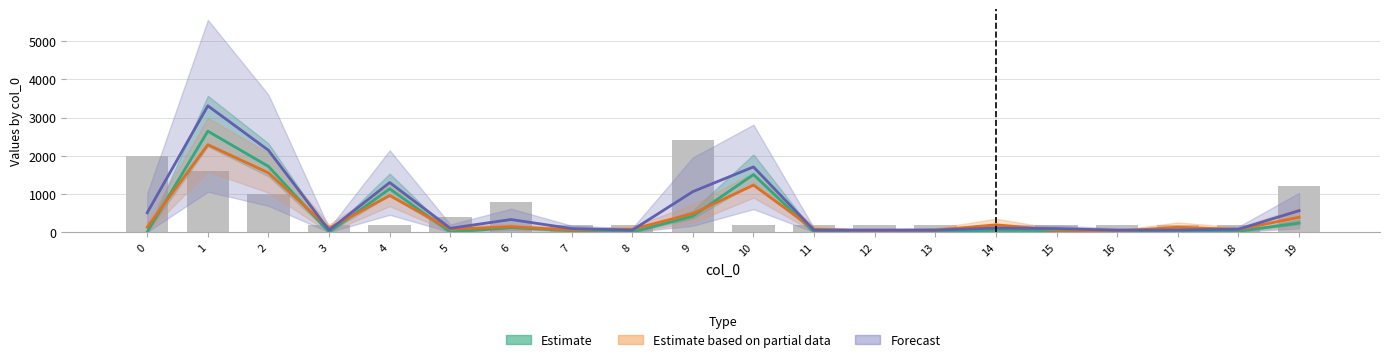

Is it true that the value at 13 is 67?

False